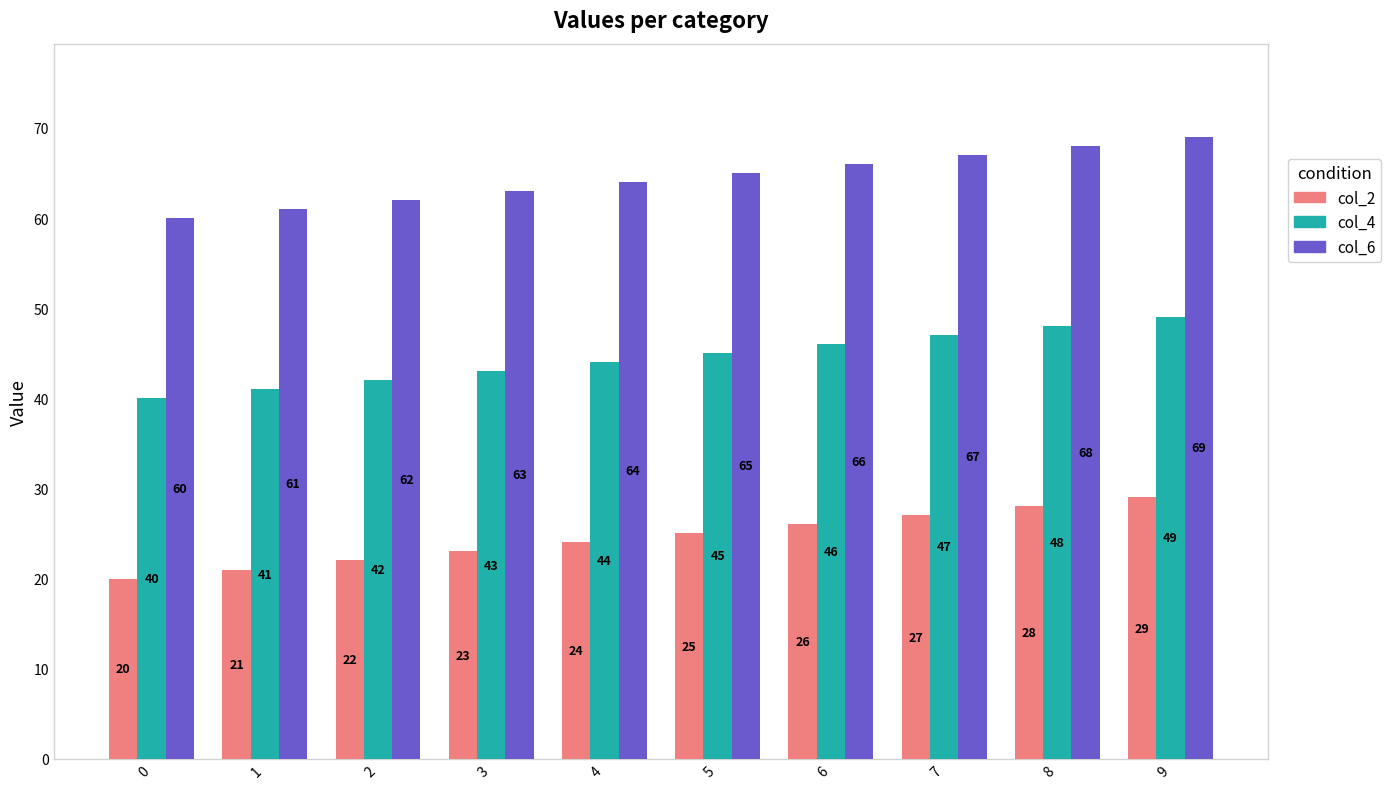

Does the chart contain any negative values?

No